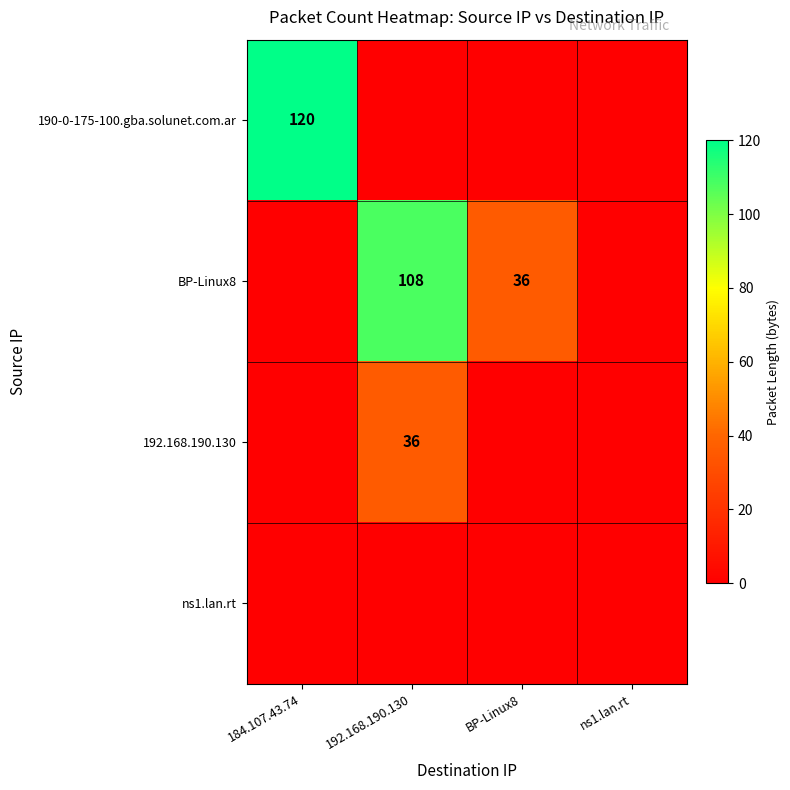

The value of 192.168.190.130 at 192.168.190.130 is 49. True or false?

False